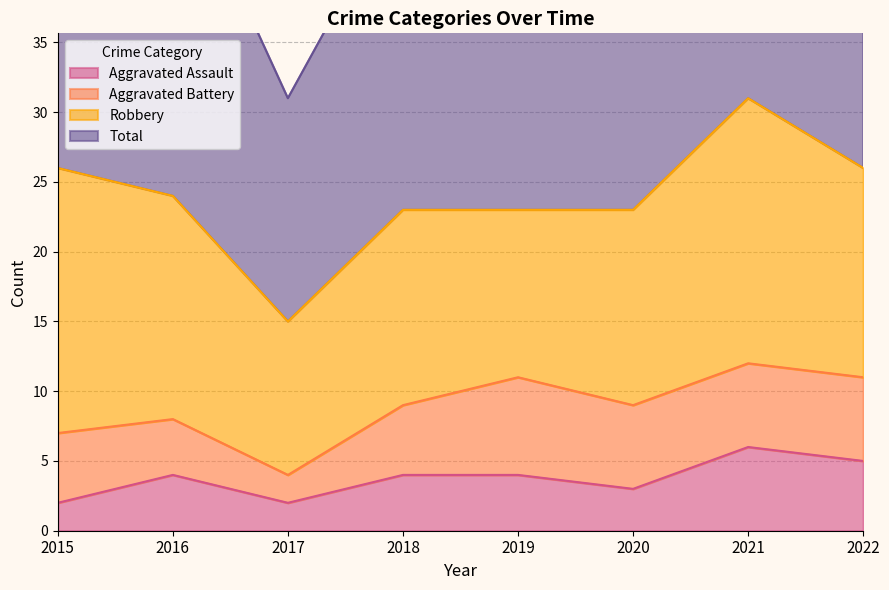

True or false: Total has more than 2 points higher than both neighbors.

False